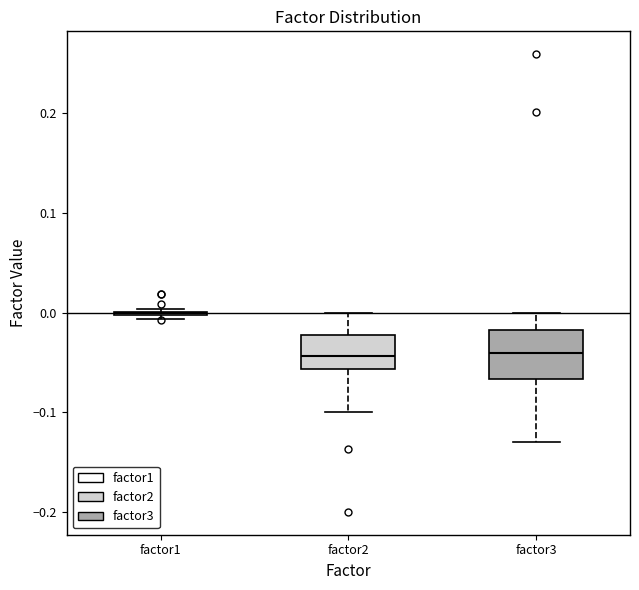

Comparing the boxes themselves (not the whiskers), which one is the tallest?

factor3